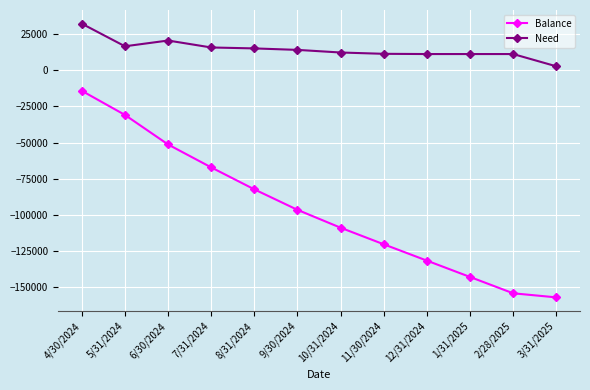

What is the total value across all series at 6/30/2024?

-30677